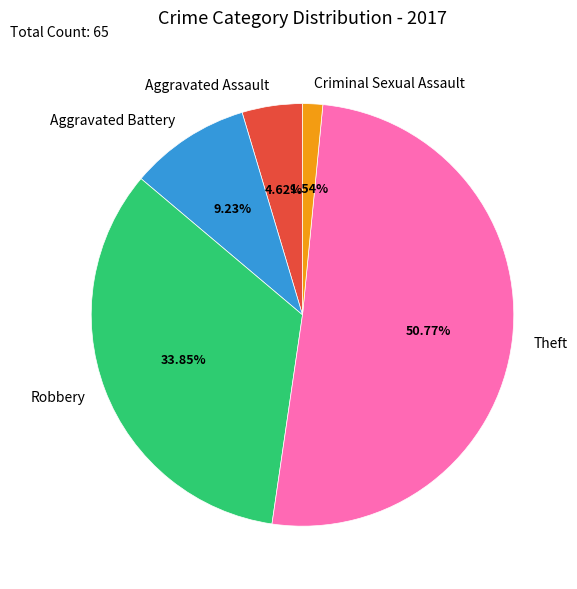

Between Criminal Sexual Assault and Aggravated Battery, which is larger?

Aggravated Battery